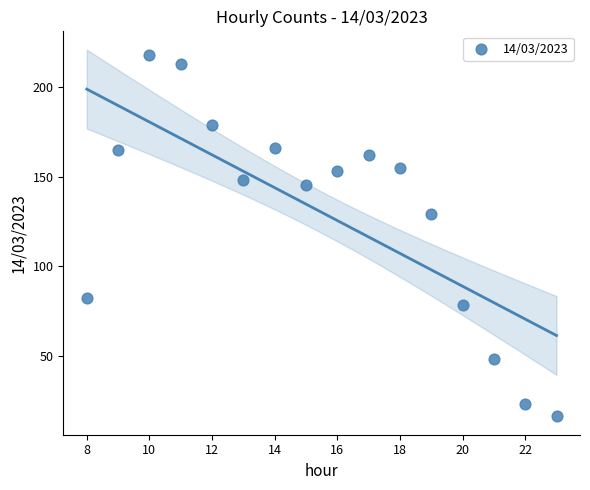

What is the range of Y values (max minus min)?

202